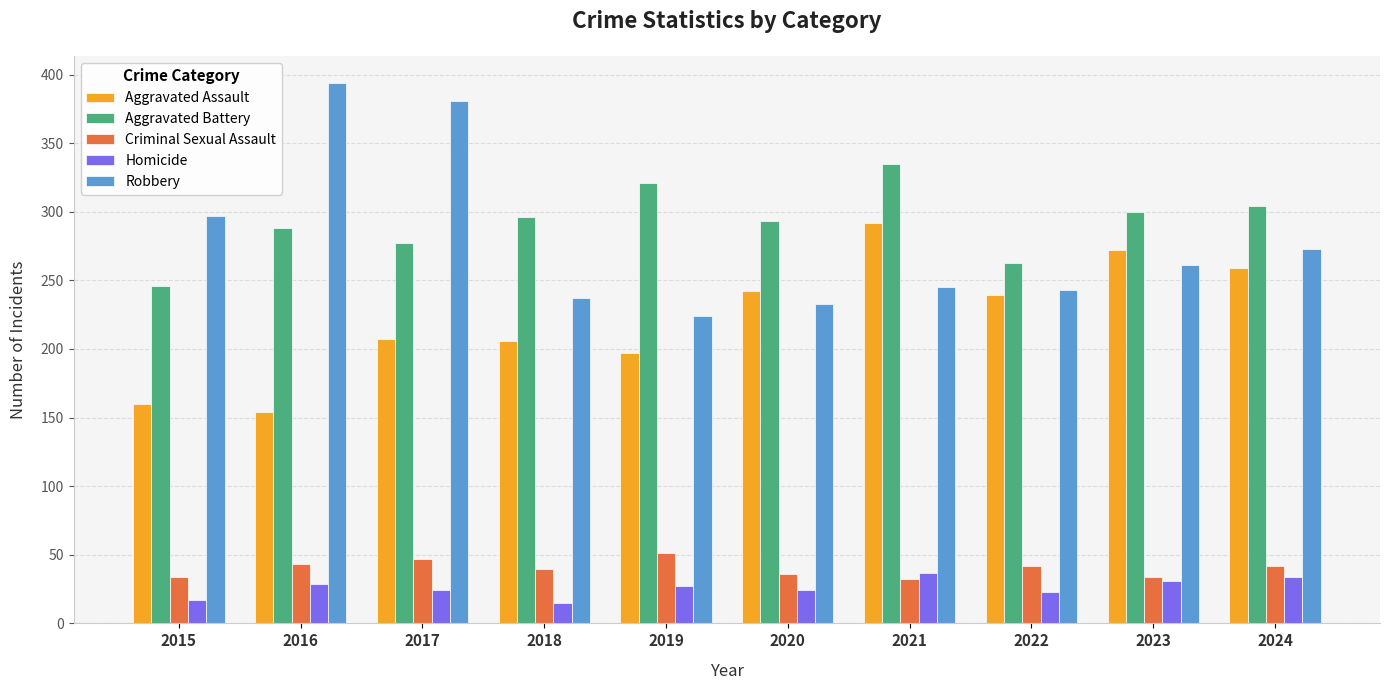

The Robbery series shows 61 at 2018. True or false?

False